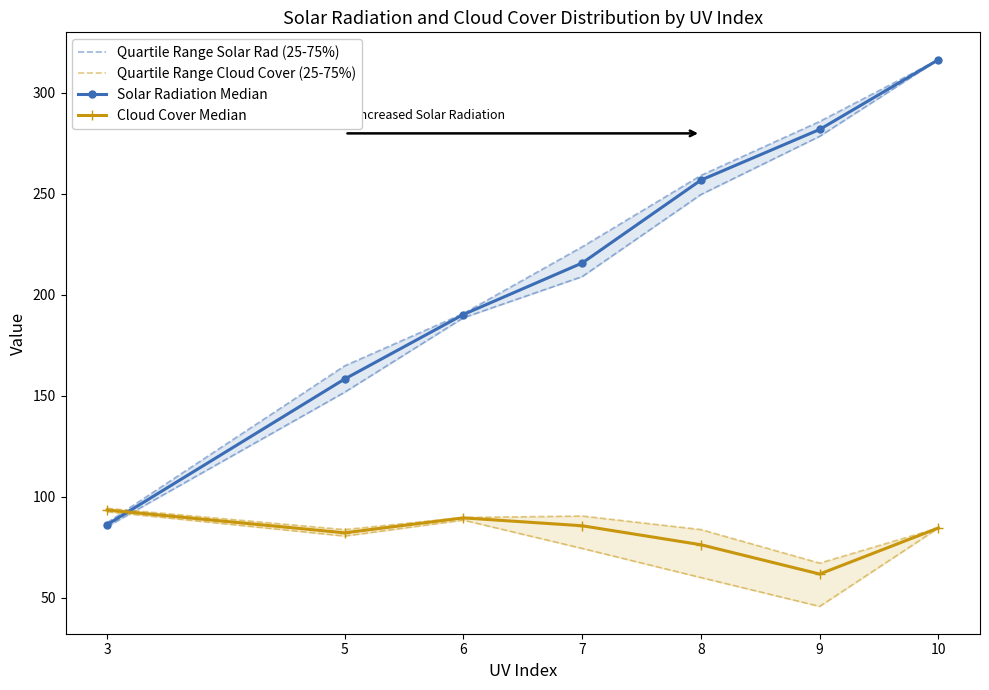

True or false: Quartile Range Cloud Cover (25-75%) has more than 2 points higher than both neighbors.

False